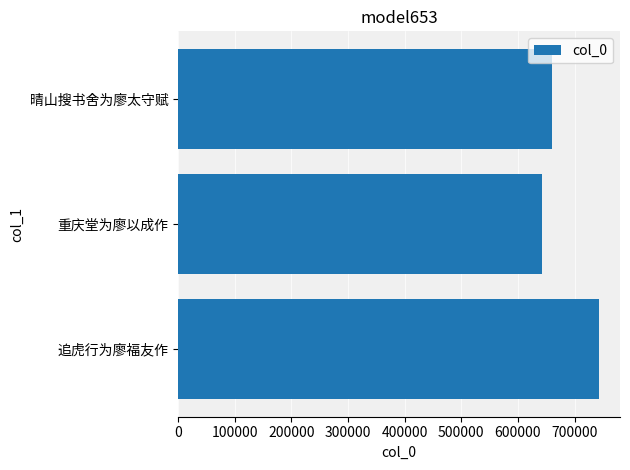

Between 200000 and 100000, which is larger?

200000